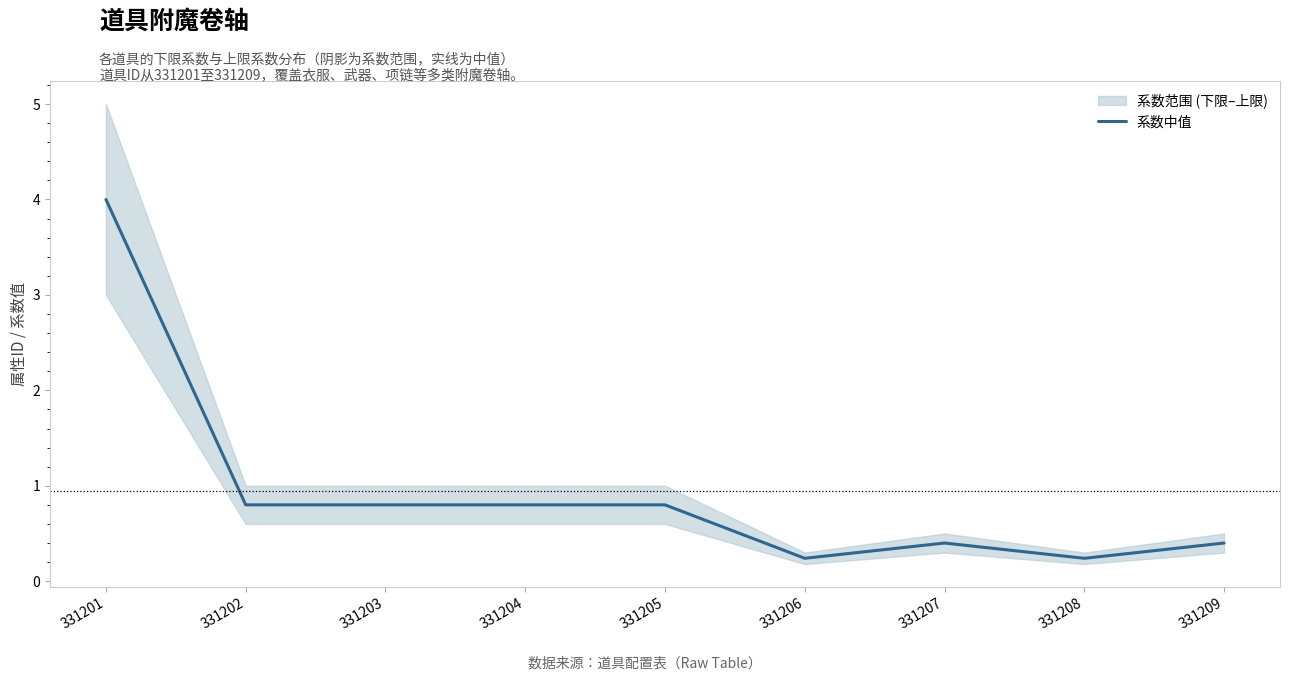

Rank the categories by value from lowest to highest.

331206, 331208, 331207, 331209, 331202, 331203, 331204, 331205, 331201